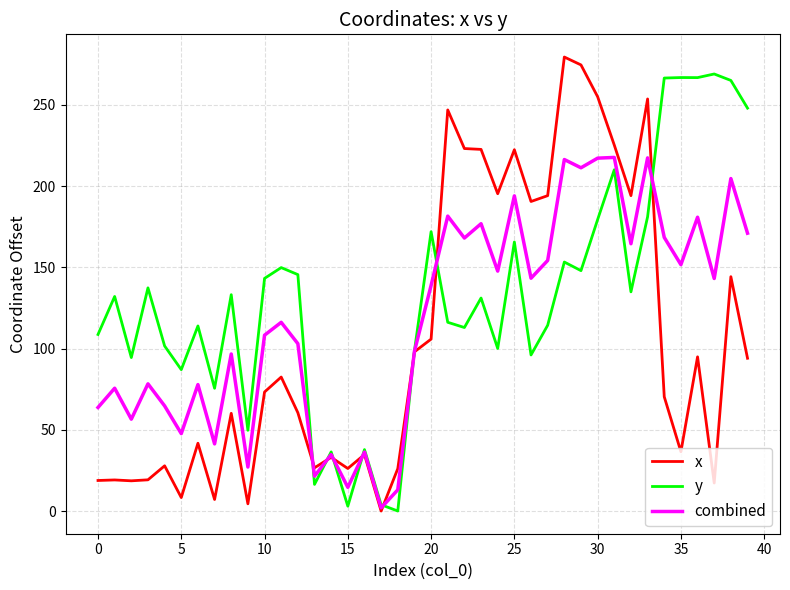

How many lines are shown in the chart?

3